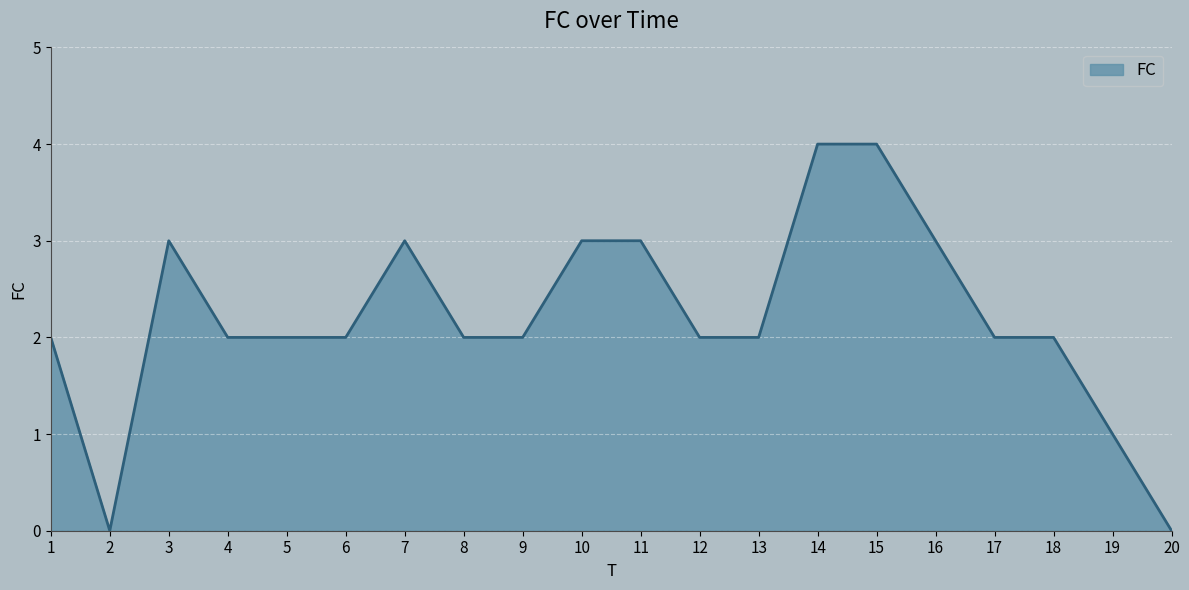

At which category does the data reach its first local valley?

2